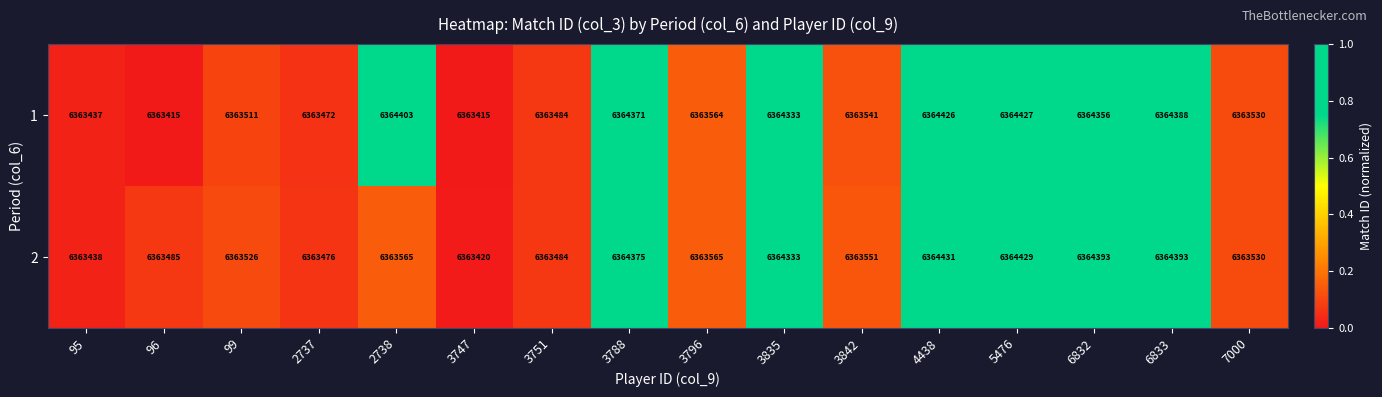

Rank the series by their maximum value, from highest to lowest.

2, 1